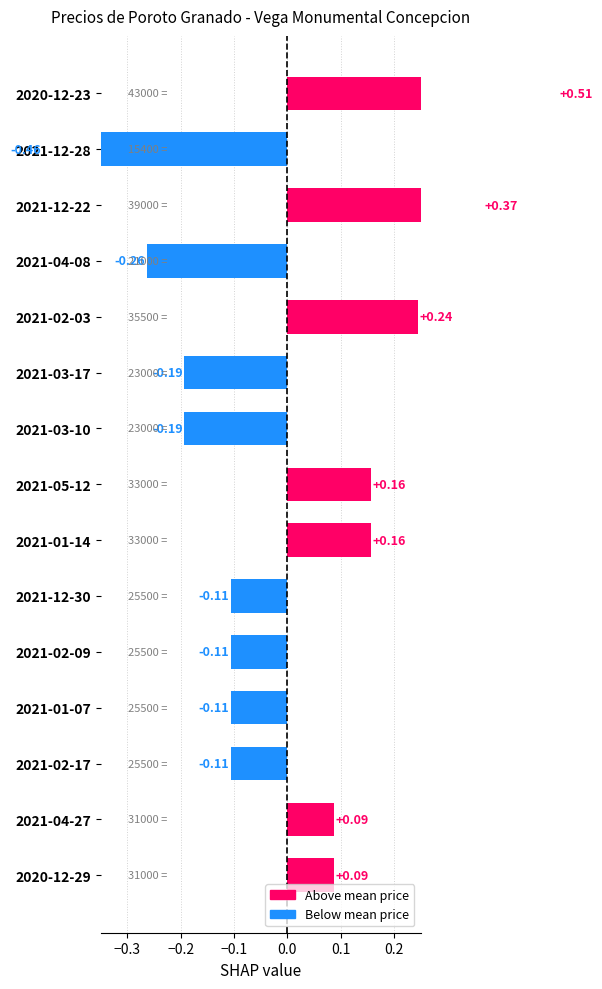

What is the greatest value displayed?

0.5